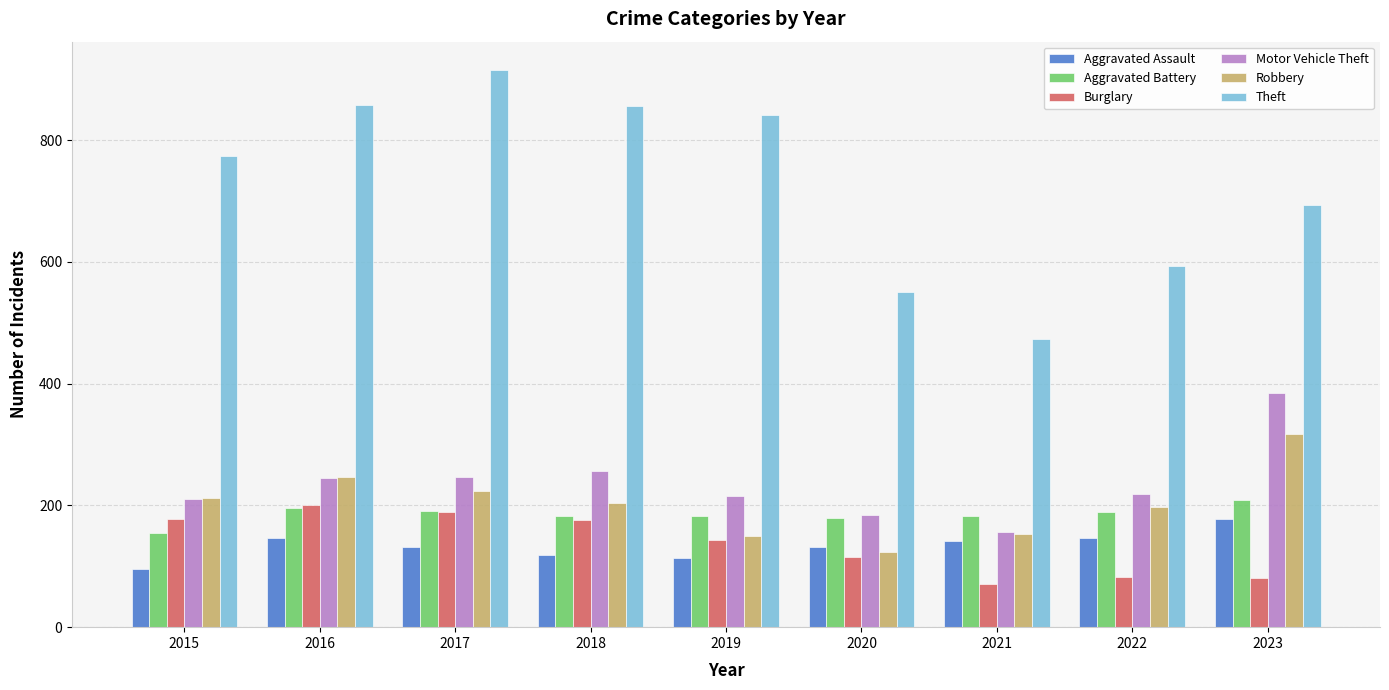

What is the total value across all series at 2019?

1645